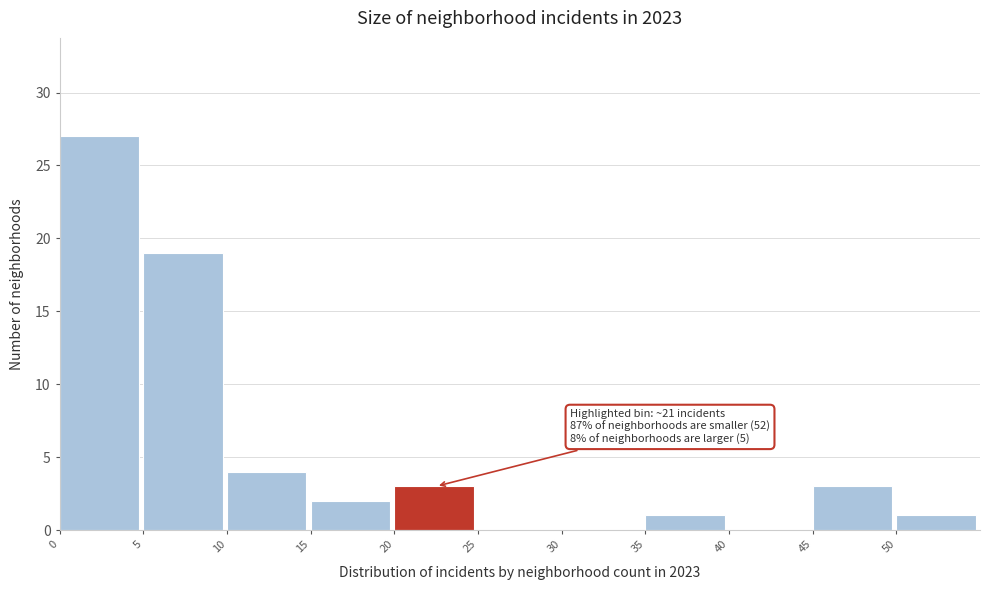

Over which range of the x-axis is the bar tallest?

0 to 5